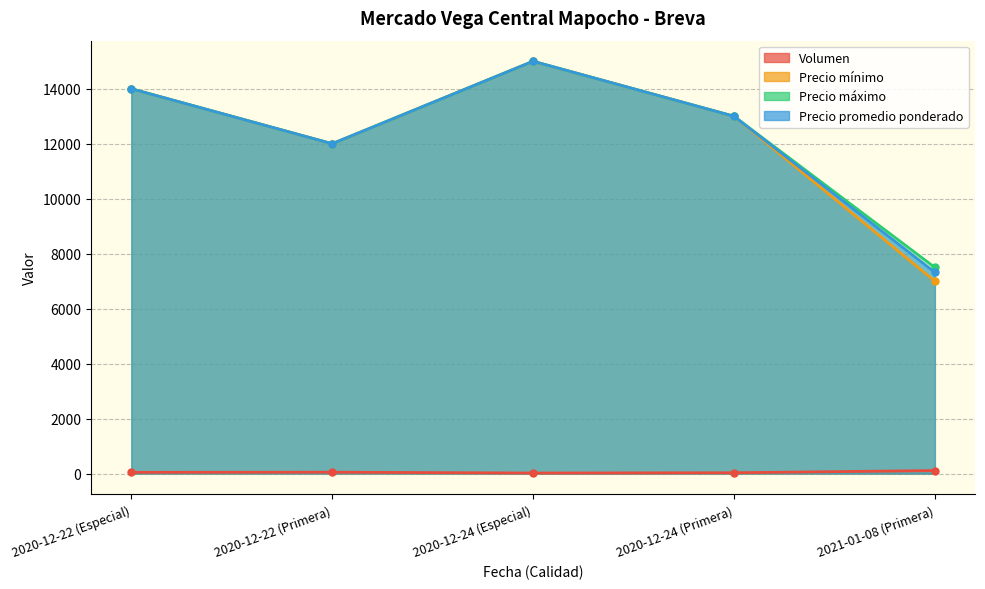

Where is Precio promedio ponderado nearest to the value 11159?

2020-12-22 (Primera)